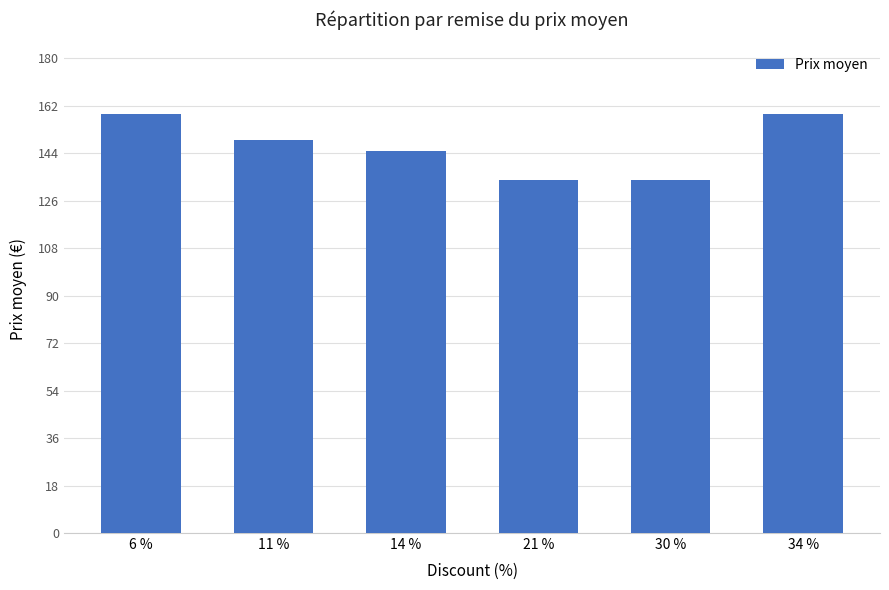

Reading left to right, extract all data points from this chart.

159000	149000	145000	133900	133900	159000